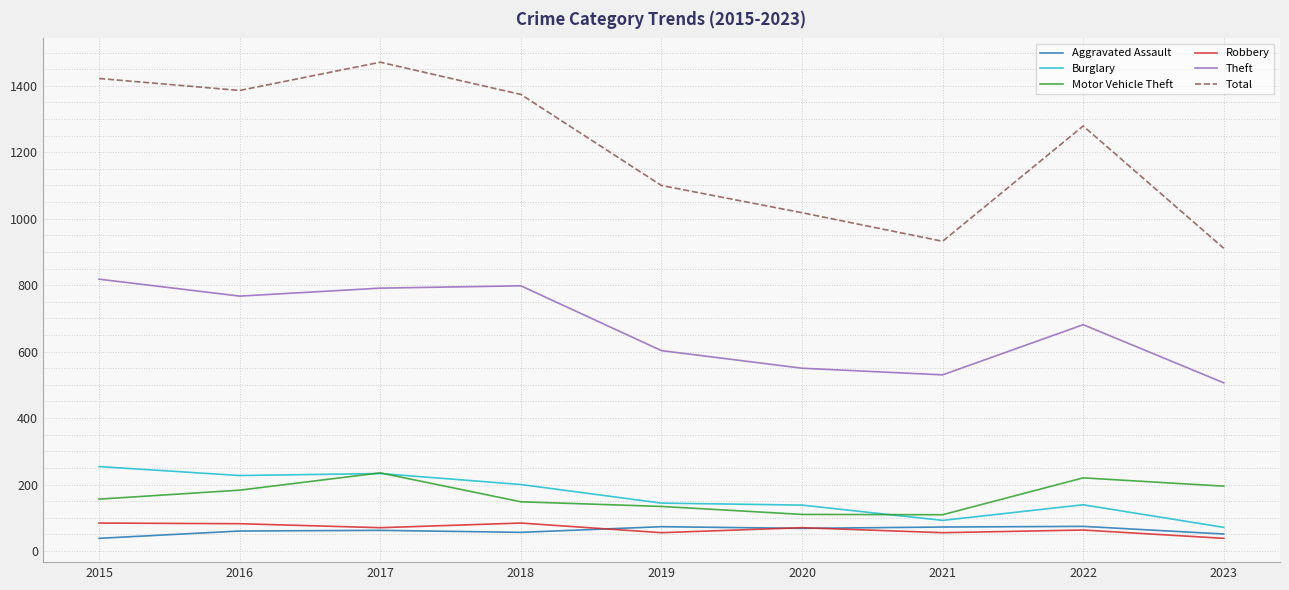

How many distinct data groups are displayed?

6